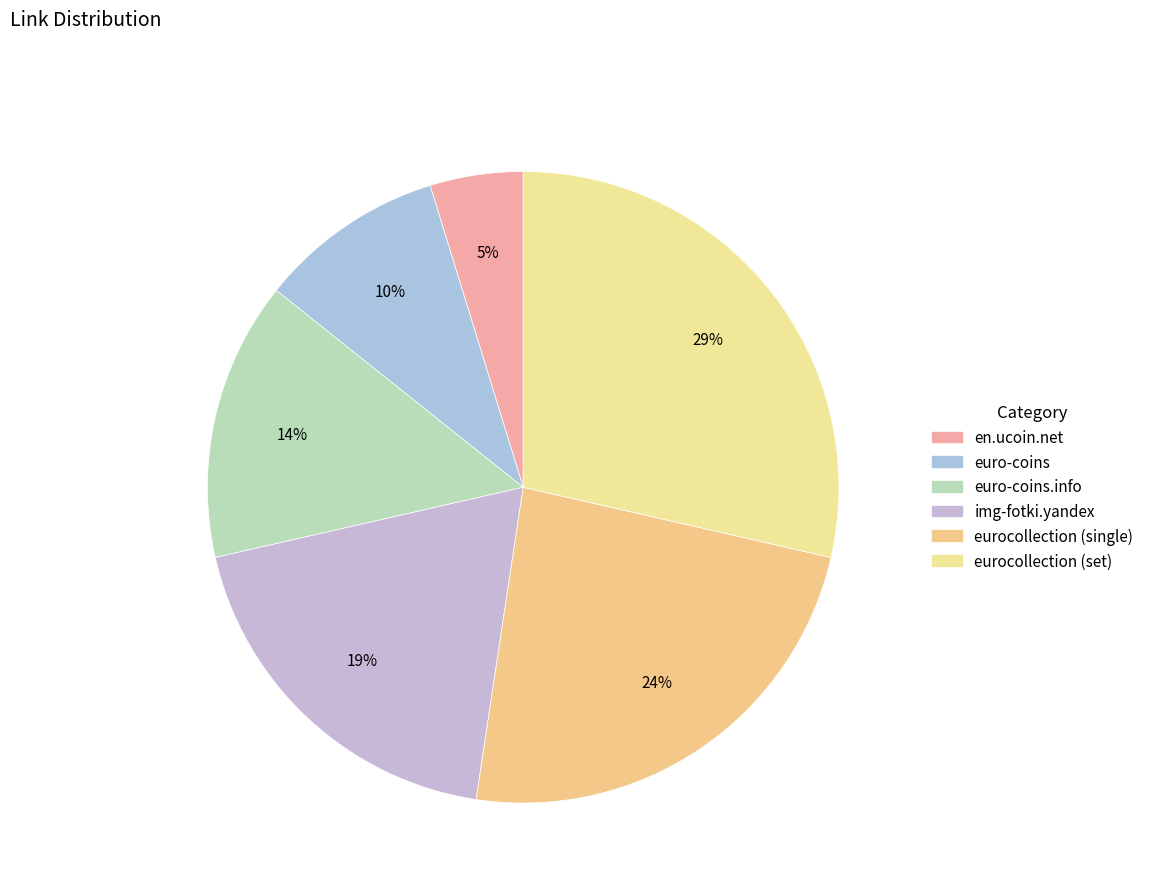

Which category has the biggest portion of the pie?

eurocollection (set)